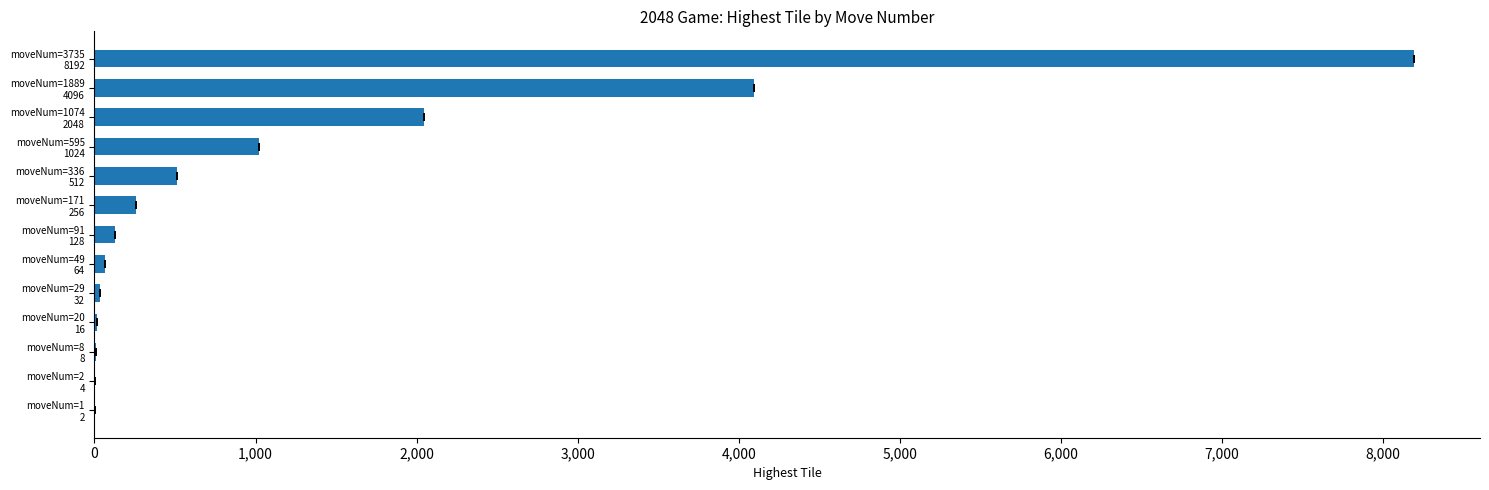

Are the bars horizontal?

Yes